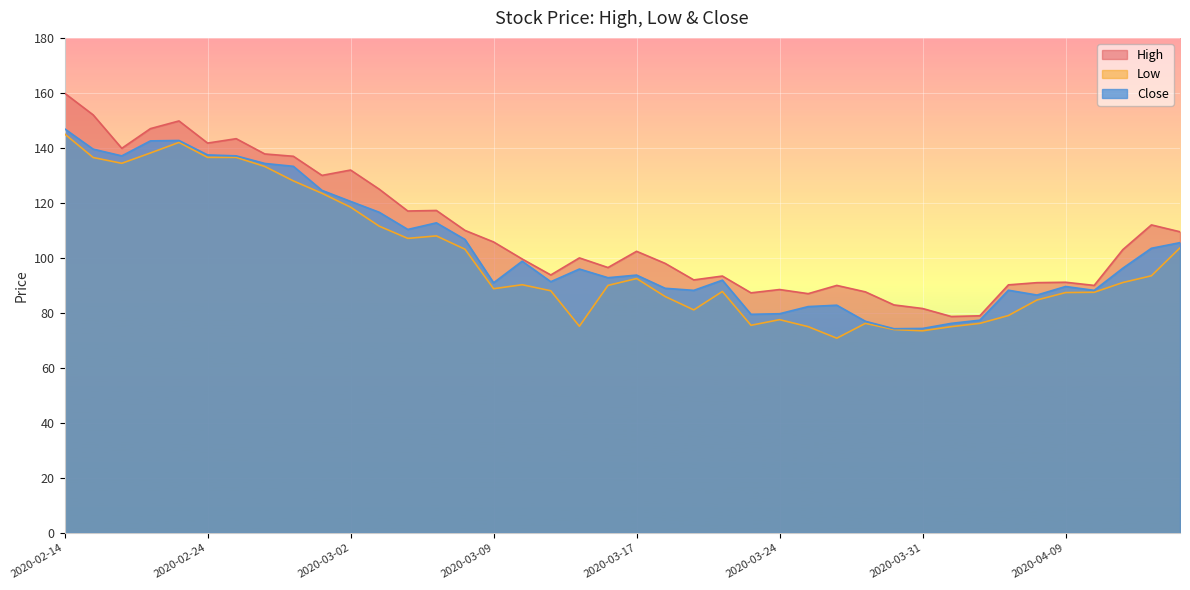

Is it true that Close equals 106.7 at 2020-03-06?

True